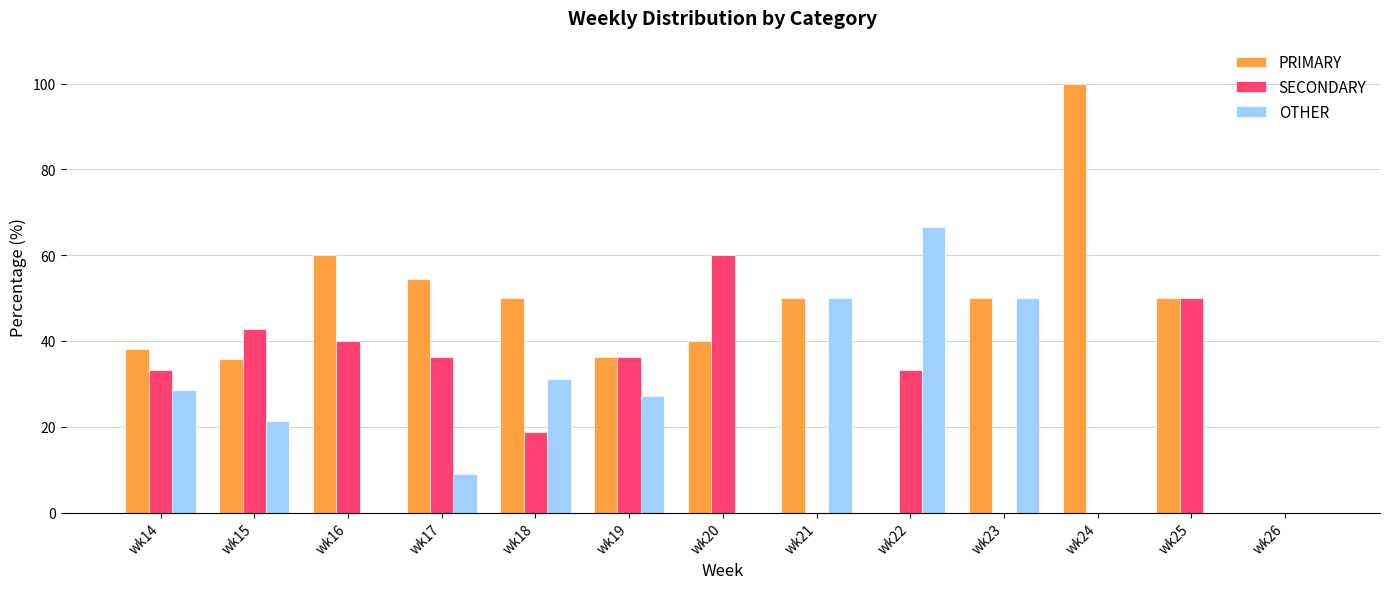

Is the value of PRIMARY at wk14 greater than the value of OTHER at wk16?

Yes